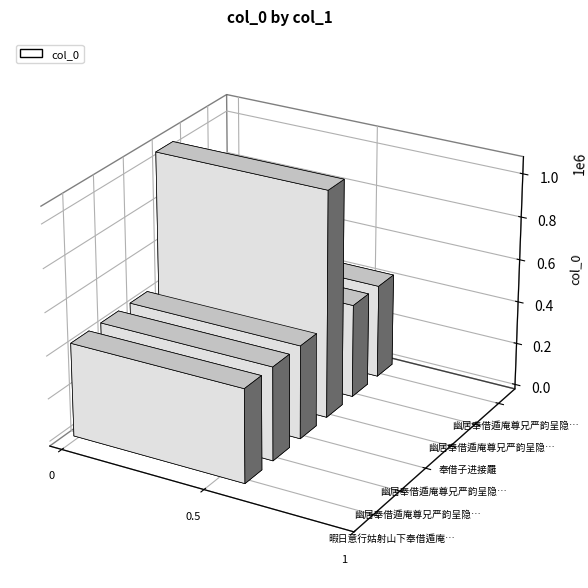

Which has a higher value, 幽居奉借遁庵尊兄严韵呈隐之润之二英弟一粲 其一 or 奉借子进接䍦?

奉借子进接䍦